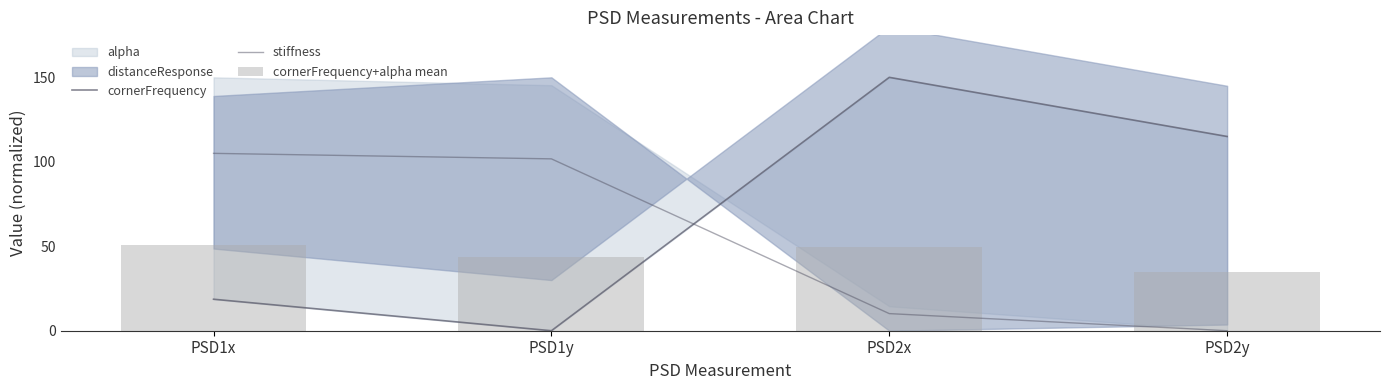

Which label corresponds to the smallest value in the chart?

PSD1y